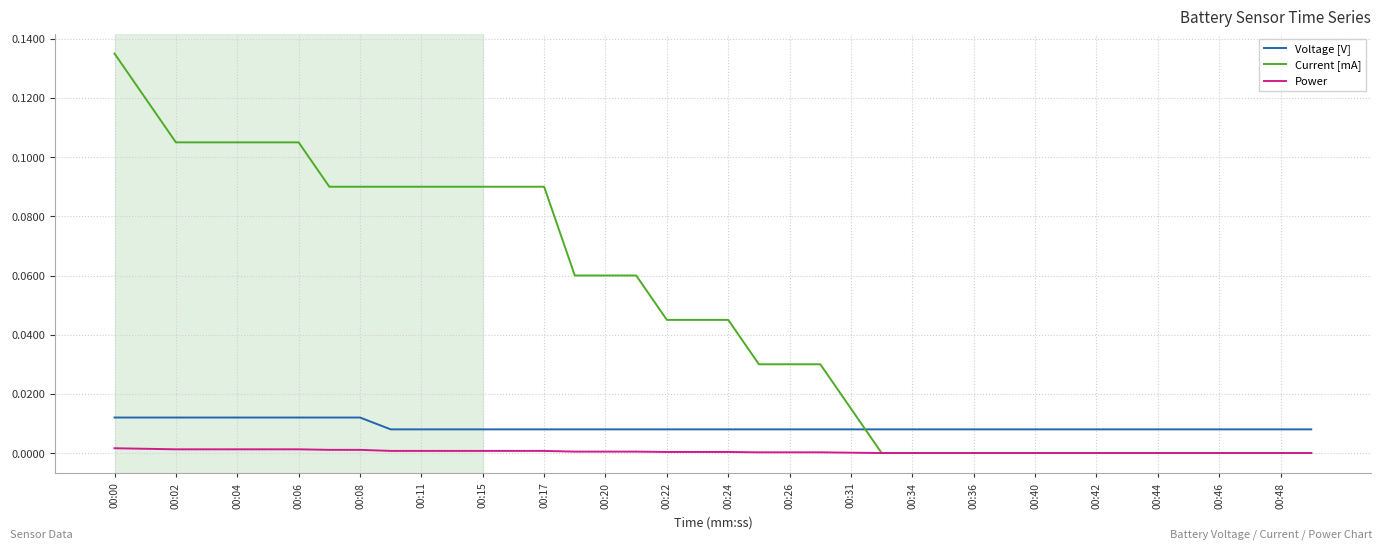

True or false: Power and Voltage [V] cross at least once.

False